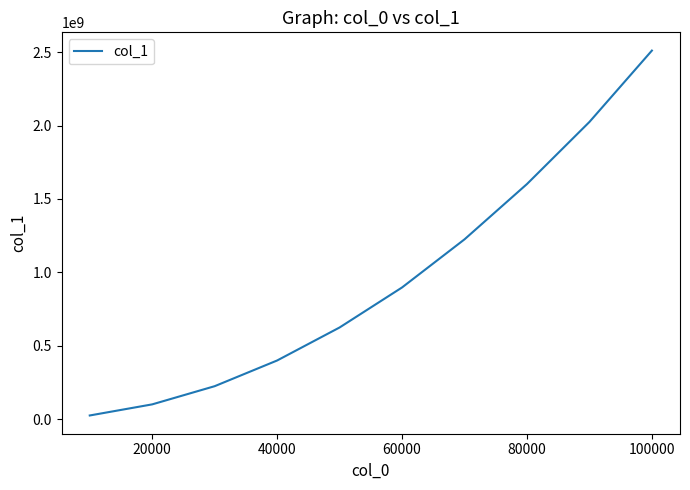

What is the maximum value shown in the chart?

2510553074